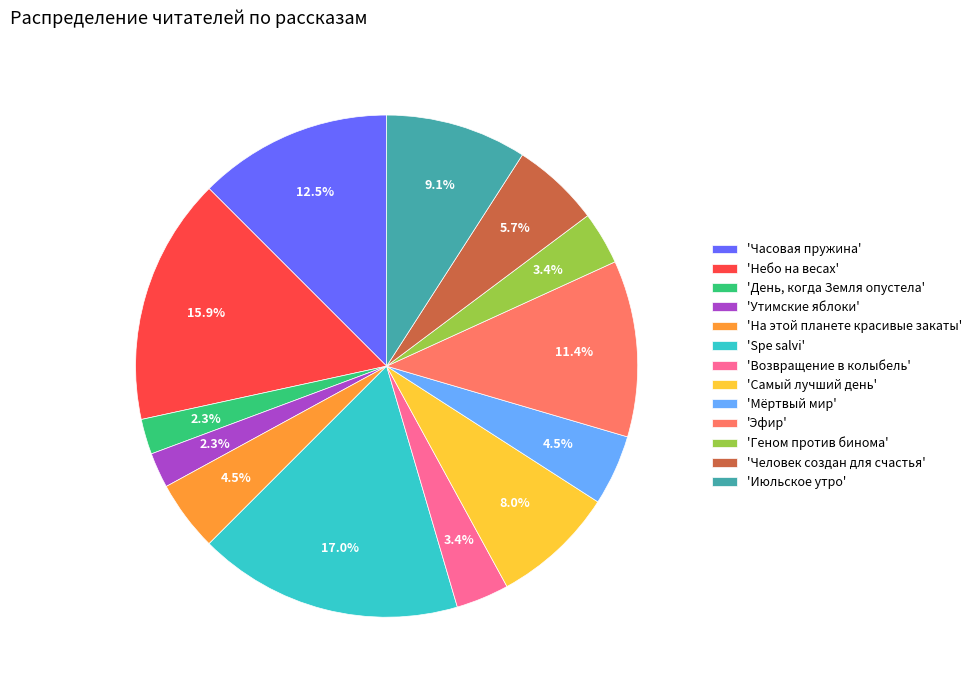

Is the sum of 'Мёртвый мир' and 'Июльское утро' greater than half?

No